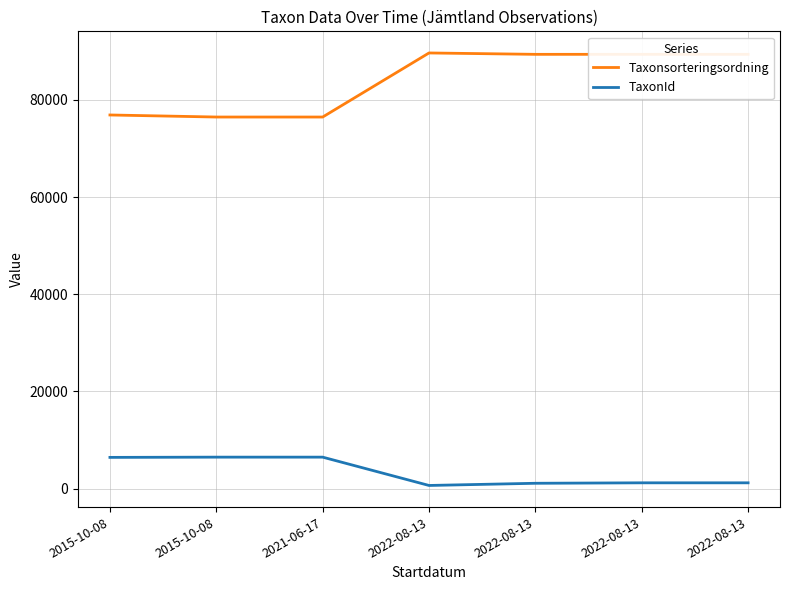

Is this an area chart (filled region under the line)?

No